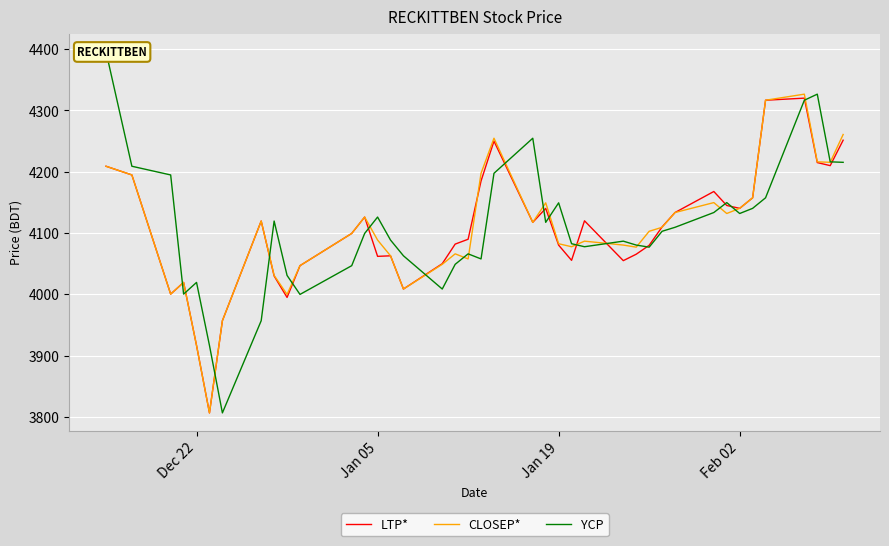

What is the highest value of the CLOSEP* series?

4326.6